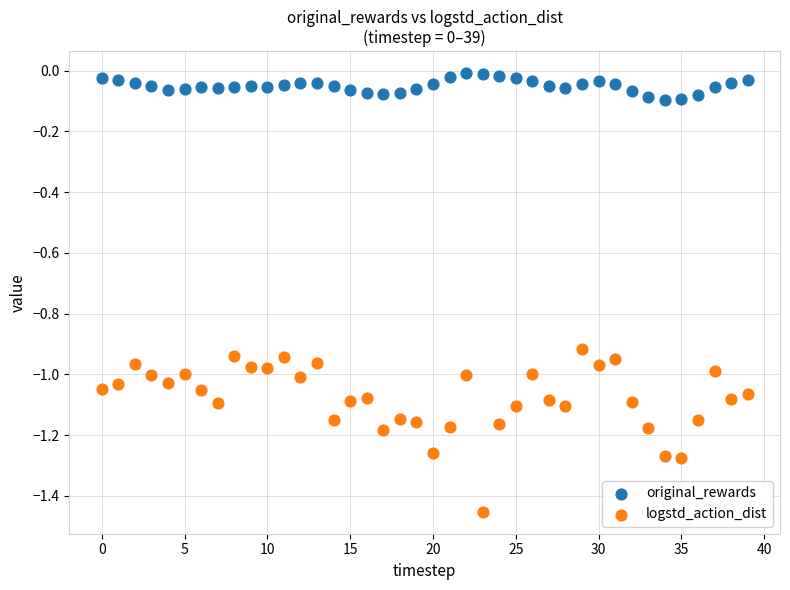

What are all the series names shown in the legend?

original_rewards, logstd_action_dist